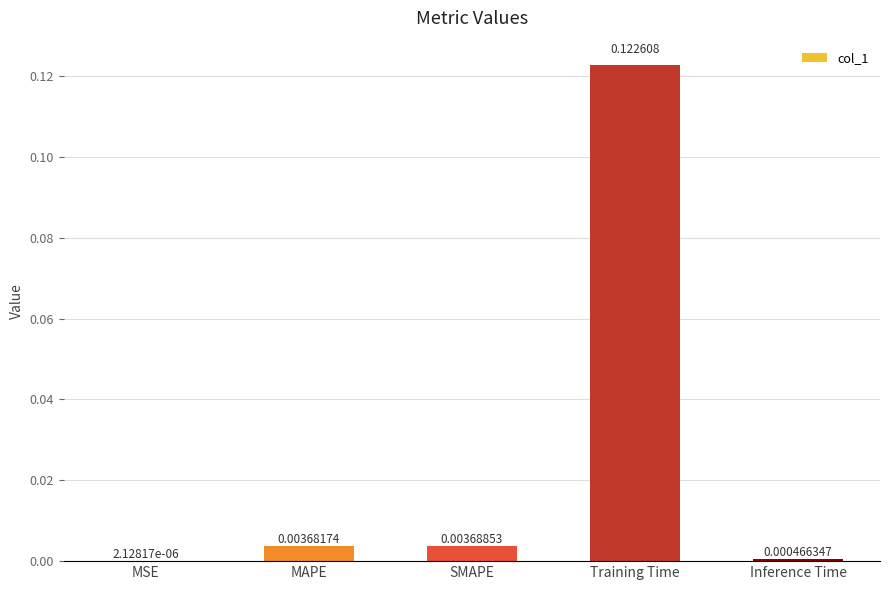

Between Training Time and SMAPE, which is larger?

Training Time